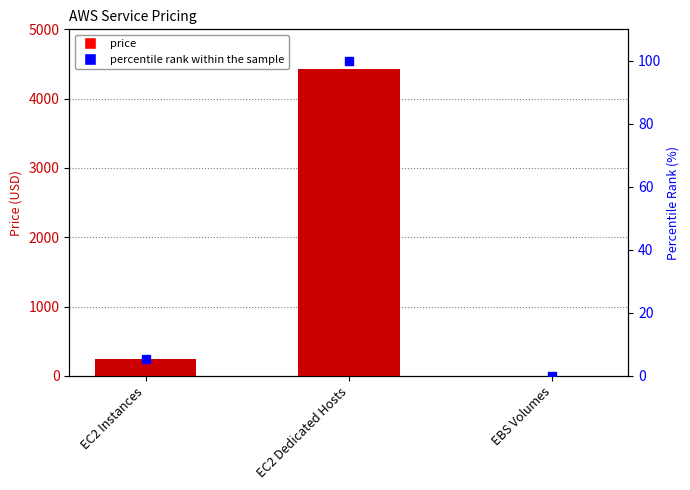

Is the value of price at EBS Volumes greater than the value of percentile rank within the sample at EC2 Dedicated Hosts?

No